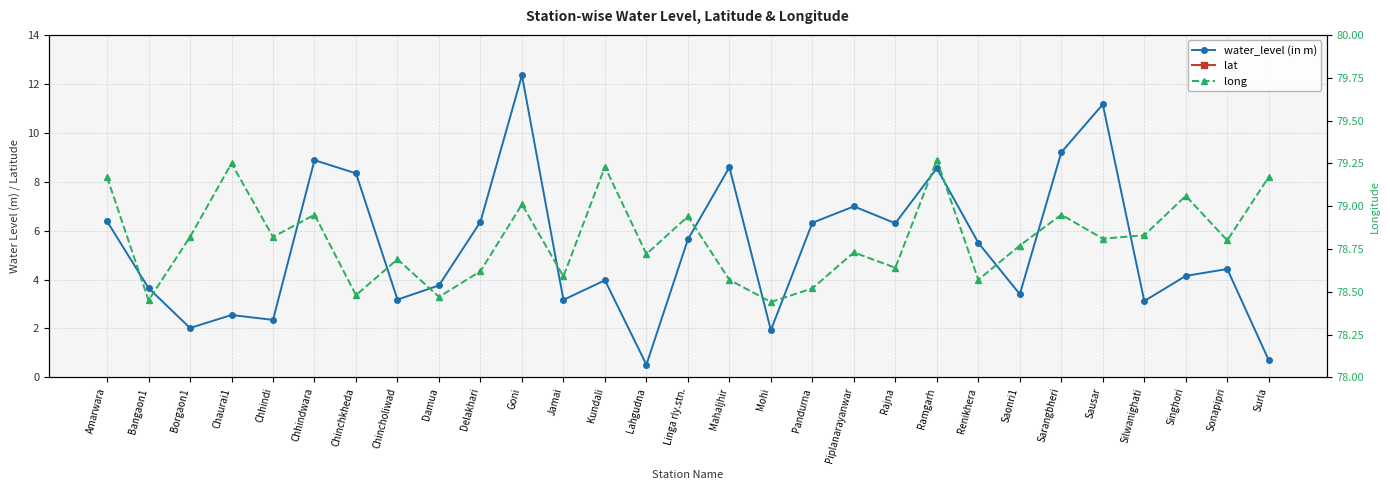

What is the label of the 5th point from the left?

Chhindi